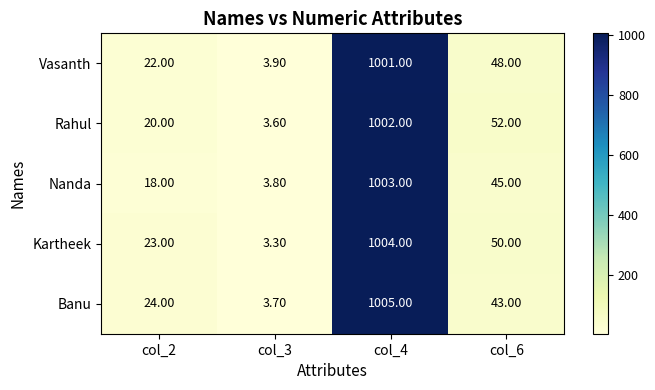

Rank the series at col_3 from highest to lowest value.

Vasanth, Nanda, Banu, Rahul, Kartheek